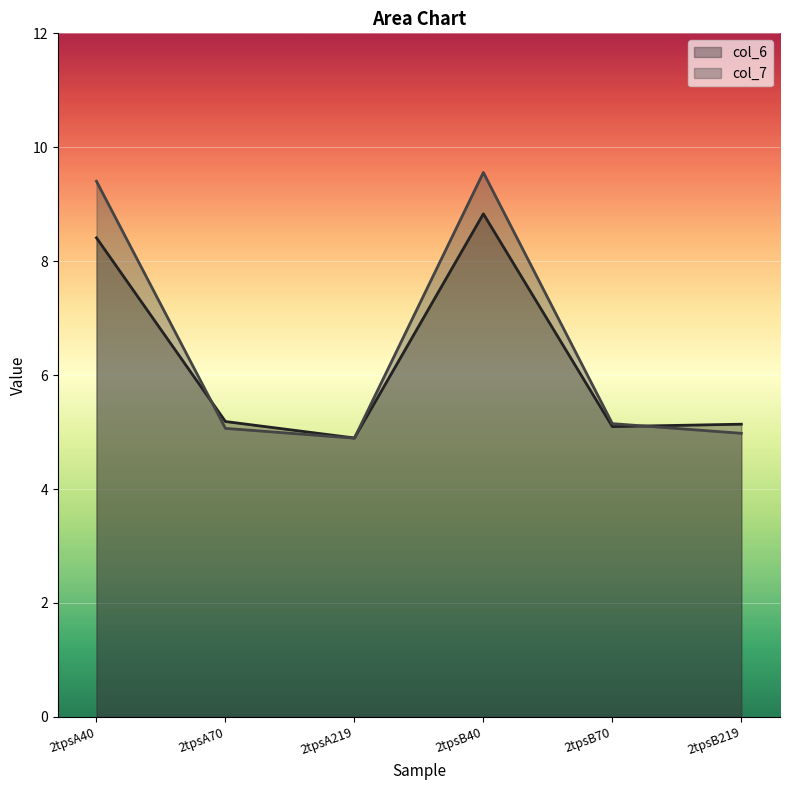

The col_7 series shows 9.4 at 2tpsA40. True or false?

True